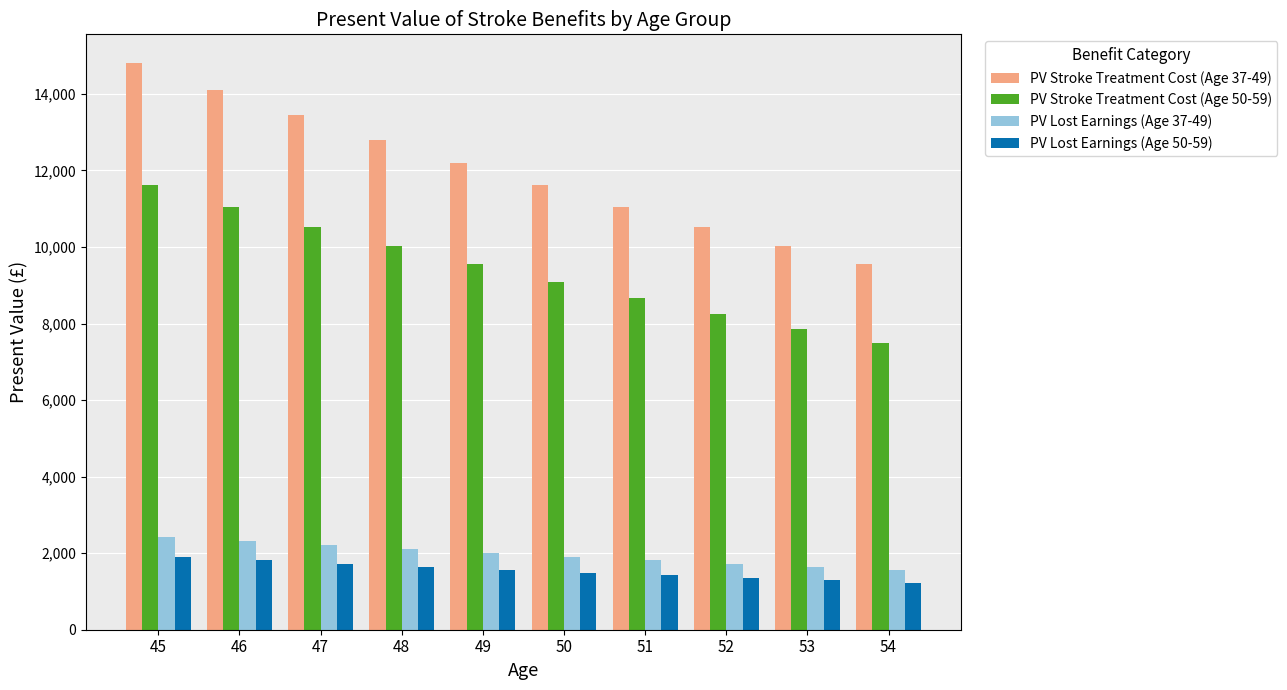

What is the value of the PV Lost Earnings (Age 37-49) bar at the 1st from the left?

2430.2